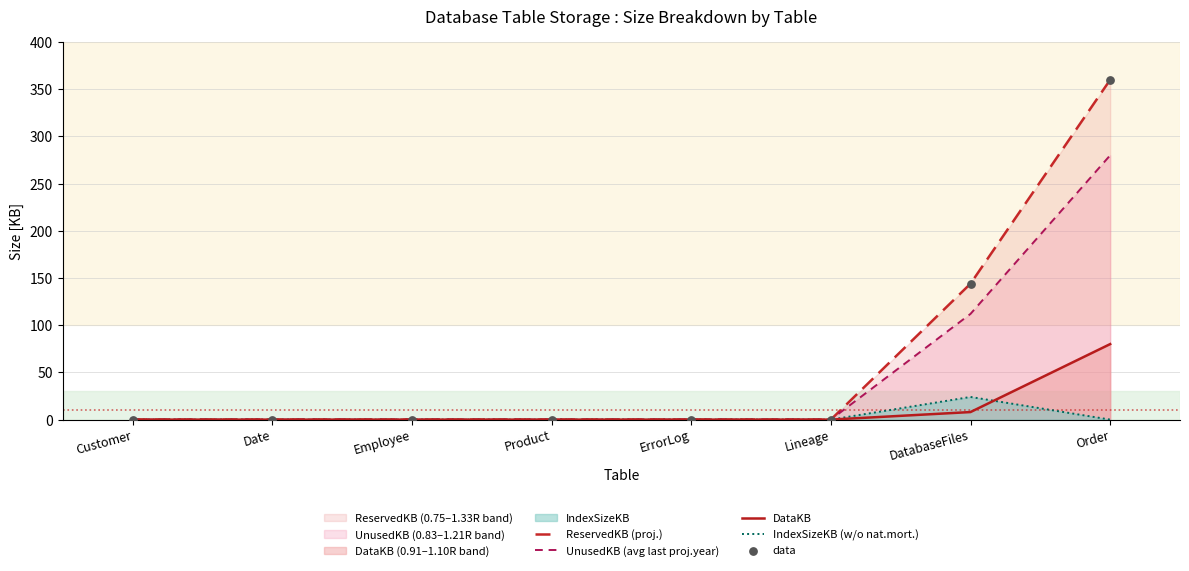

Which series has the largest total across all categories?

ReservedKB (proj.)